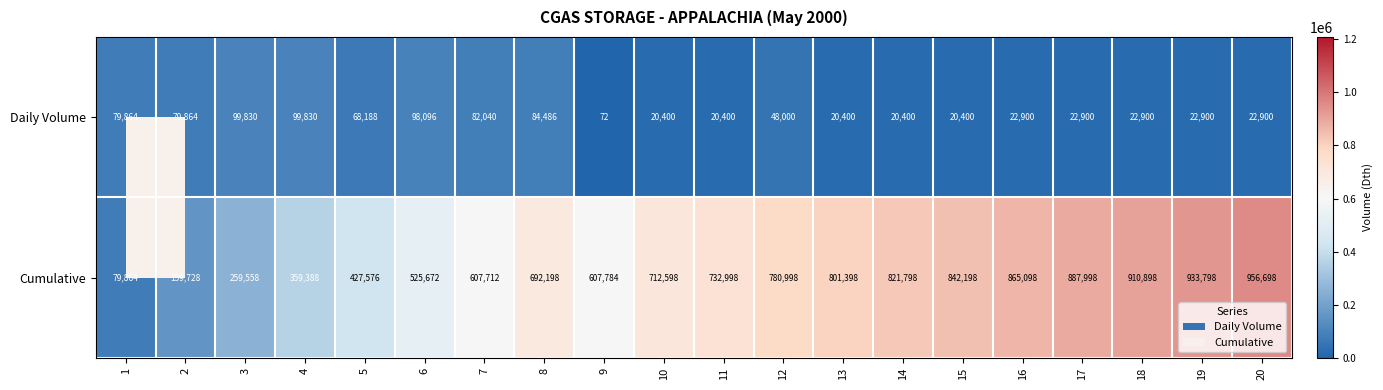

Which category has the lowest value across all series?

9